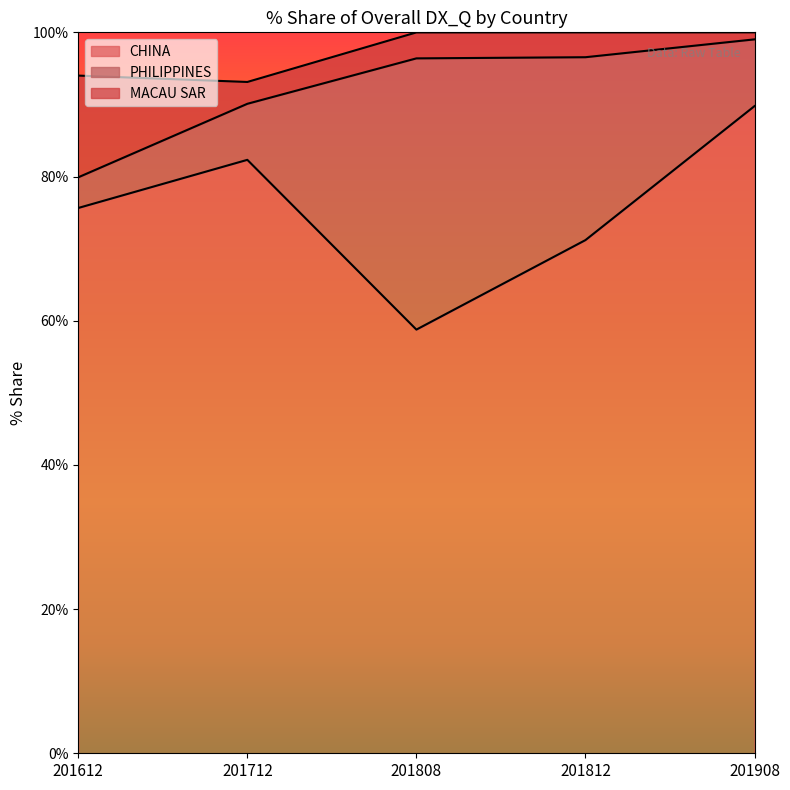

At which label is MACAU SAR closest to 7?

201808